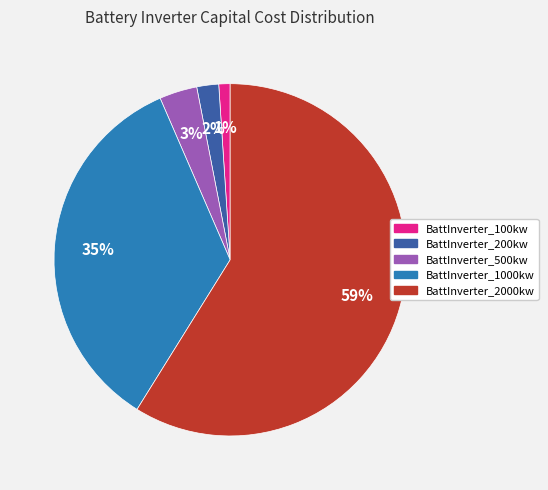

Which category has the smallest portion of the pie?

BattInverter_100kw